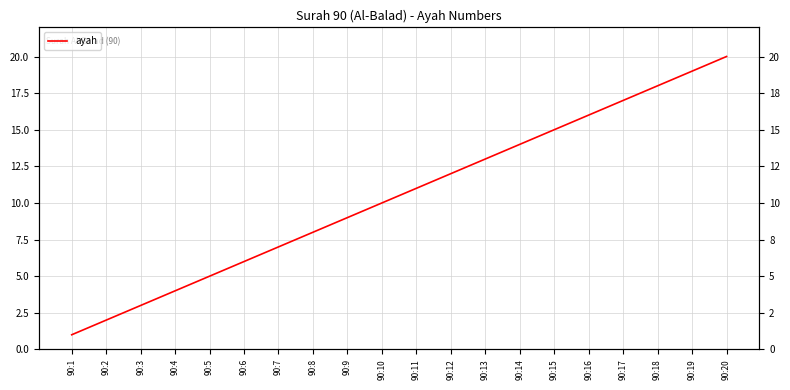

What is the smallest value displayed?

1